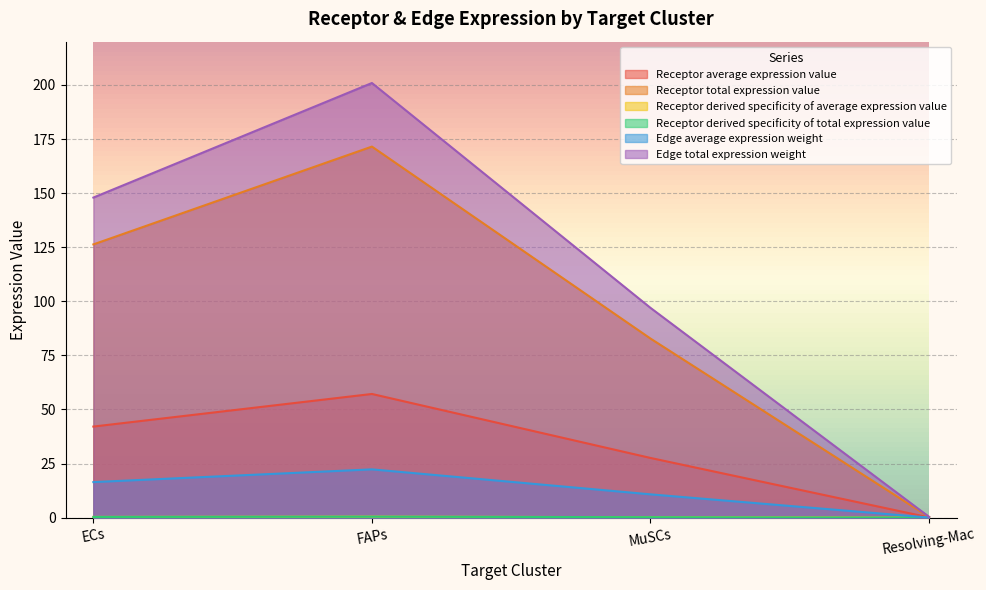

How many lines are shown in the chart?

6